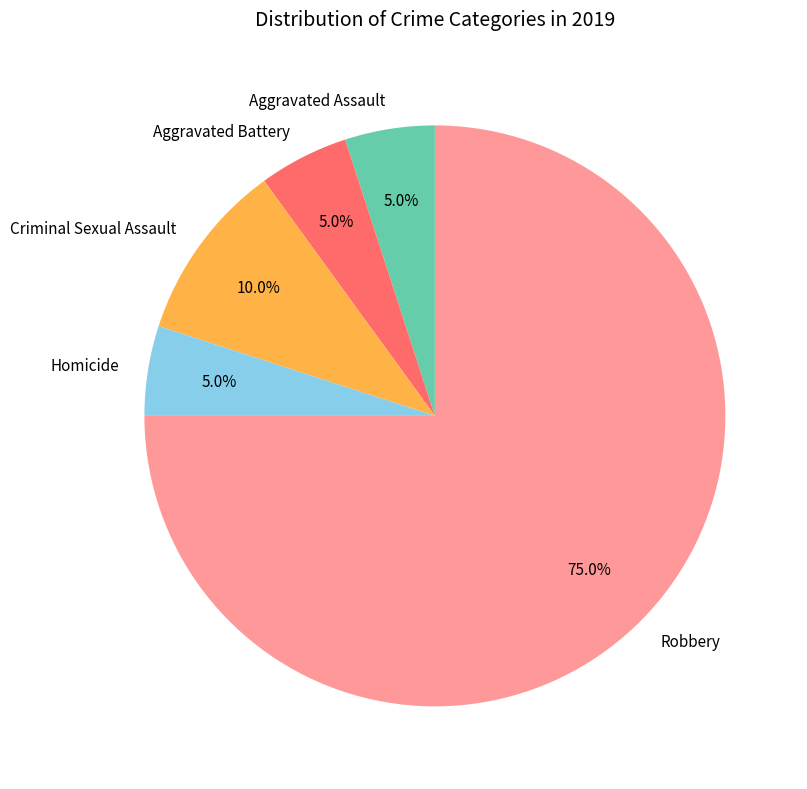

To the nearest percent, what is the difference between the largest and smallest slice percentages?

70%